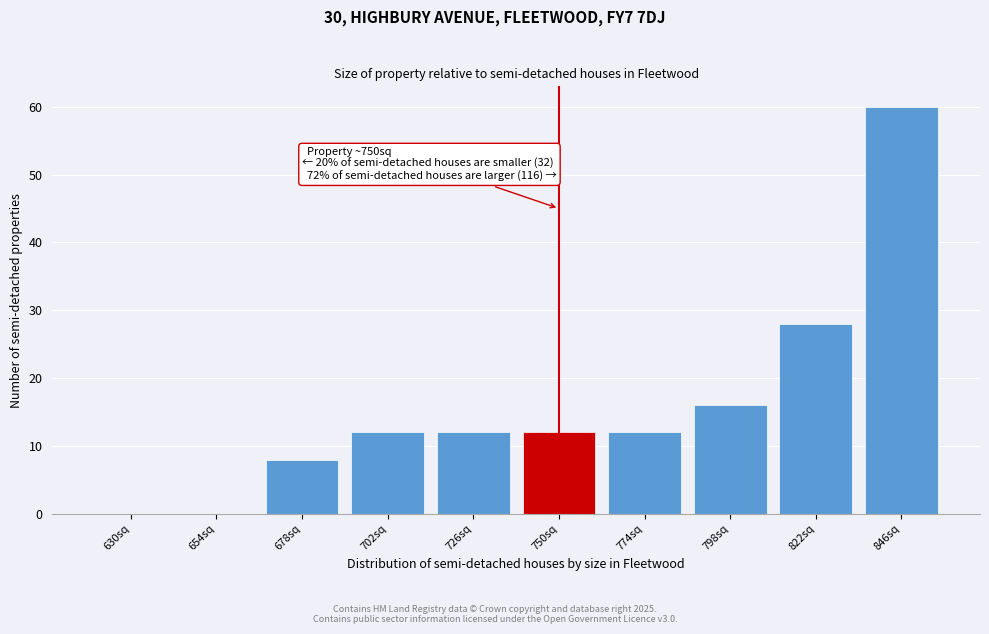

Reading left to right, list all the values displayed in this chart.

630sq=0	654sq=0	678sq=8	702sq=12	726sq=12	750sq=12	774sq=12	798sq=16	822sq=28	846sq=60